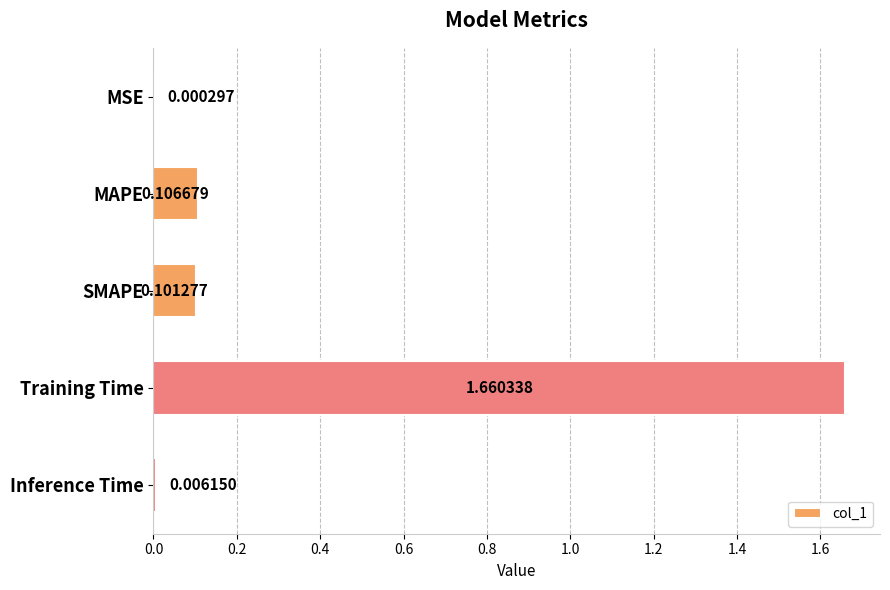

At which label is the value closest to 0?

MSE